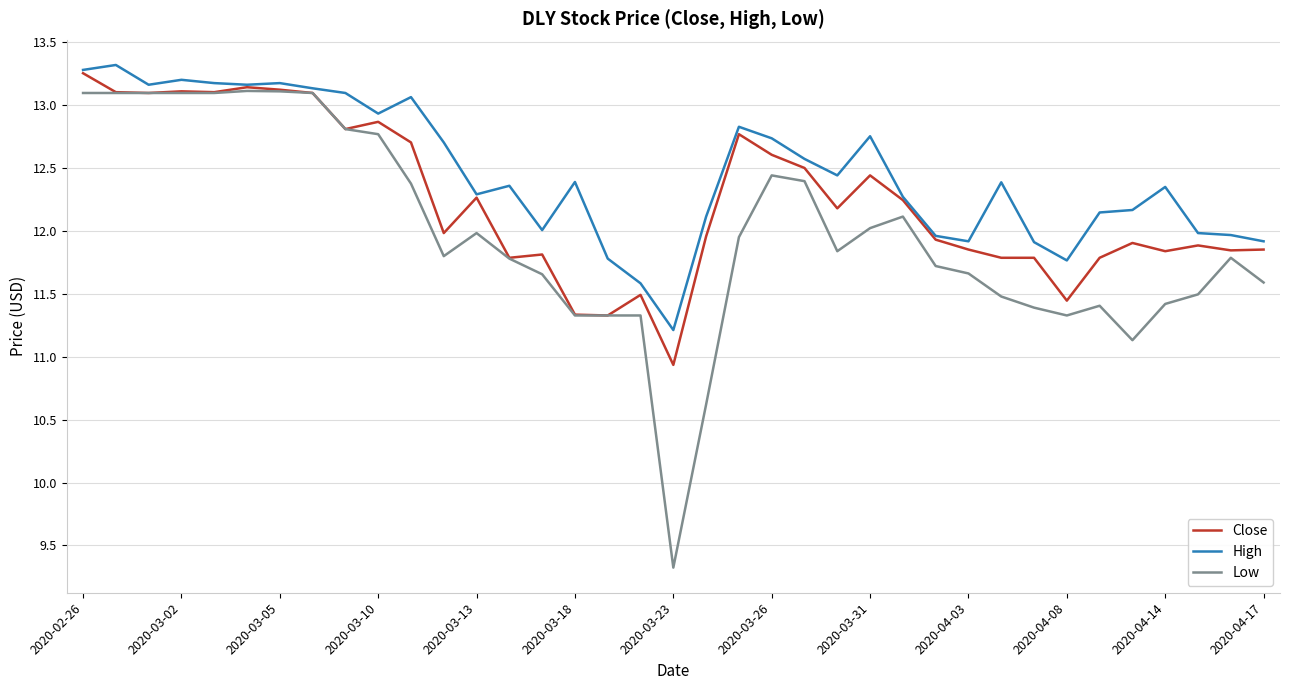

Rank the series by their average value, from highest to lowest.

High, Close, Low